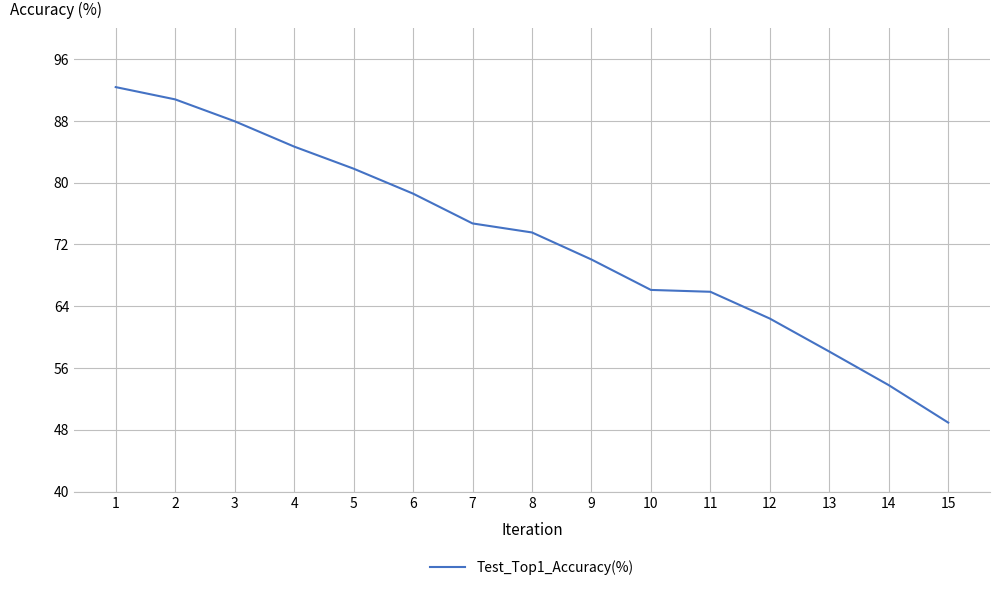

True or false: there are more than 1 points higher than both neighbors.

False